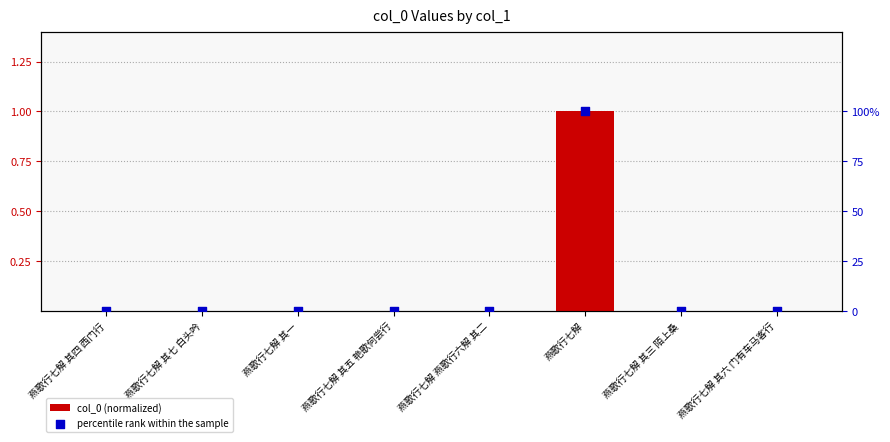

Which series has the largest total across all categories?

col_0 (normalized)